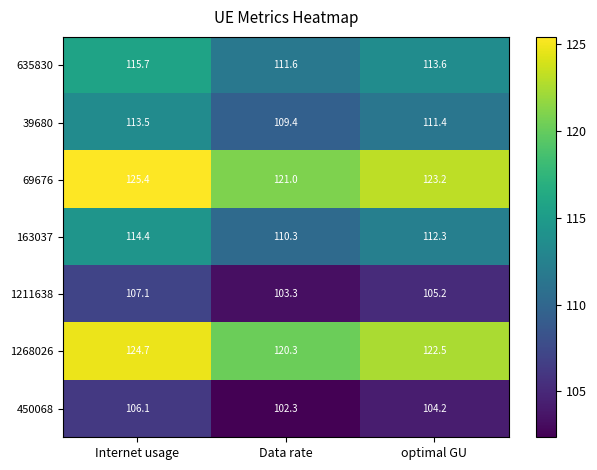

What is the sum of the 450068 values at Internet usage and Data rate?

208.4